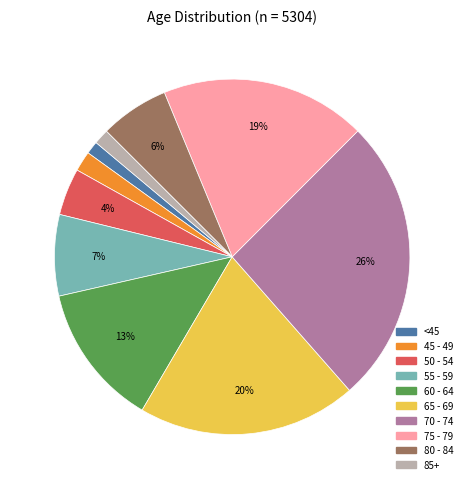

To the nearest percent, what is the average slice percentage?

10%